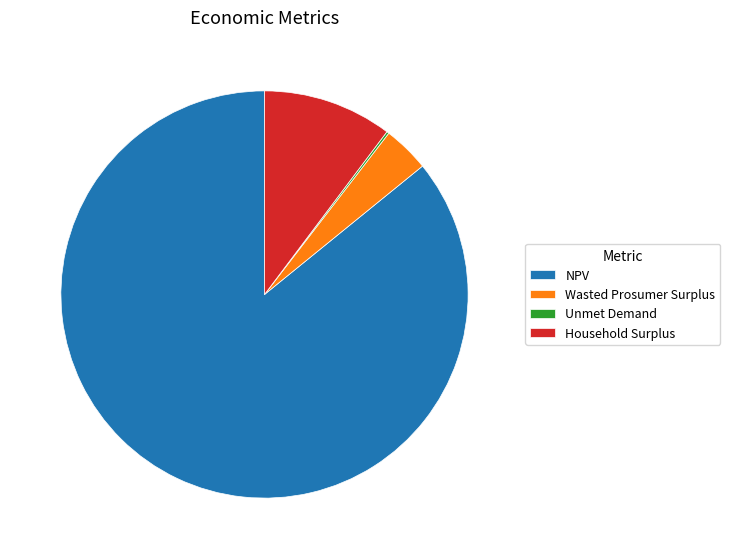

What is the ratio of the value at NPV to the value at Household Surplus?

8.4